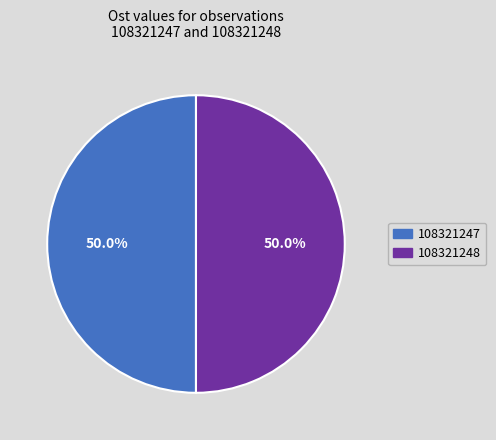

How many slices are in this pie chart?

2